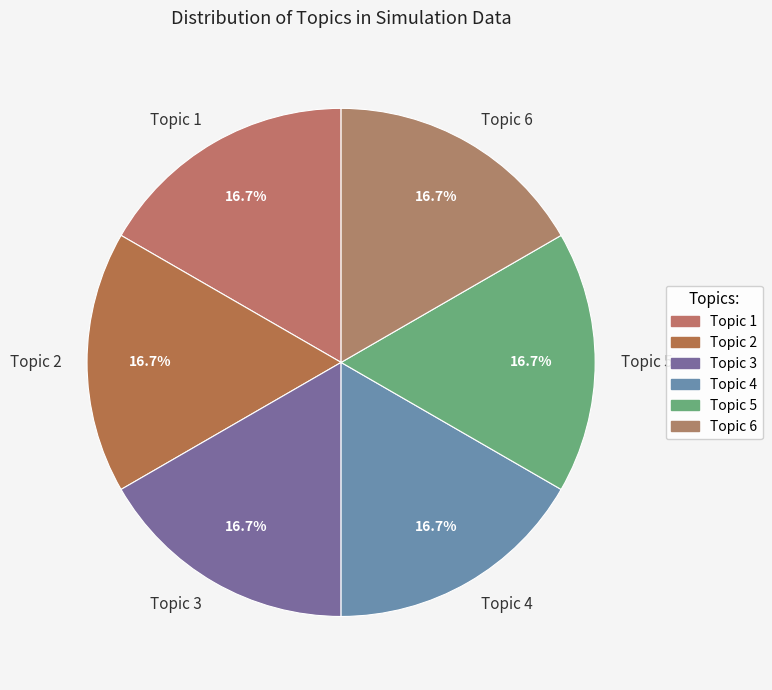

Does Topic 6 account for over 50% of the chart?

No